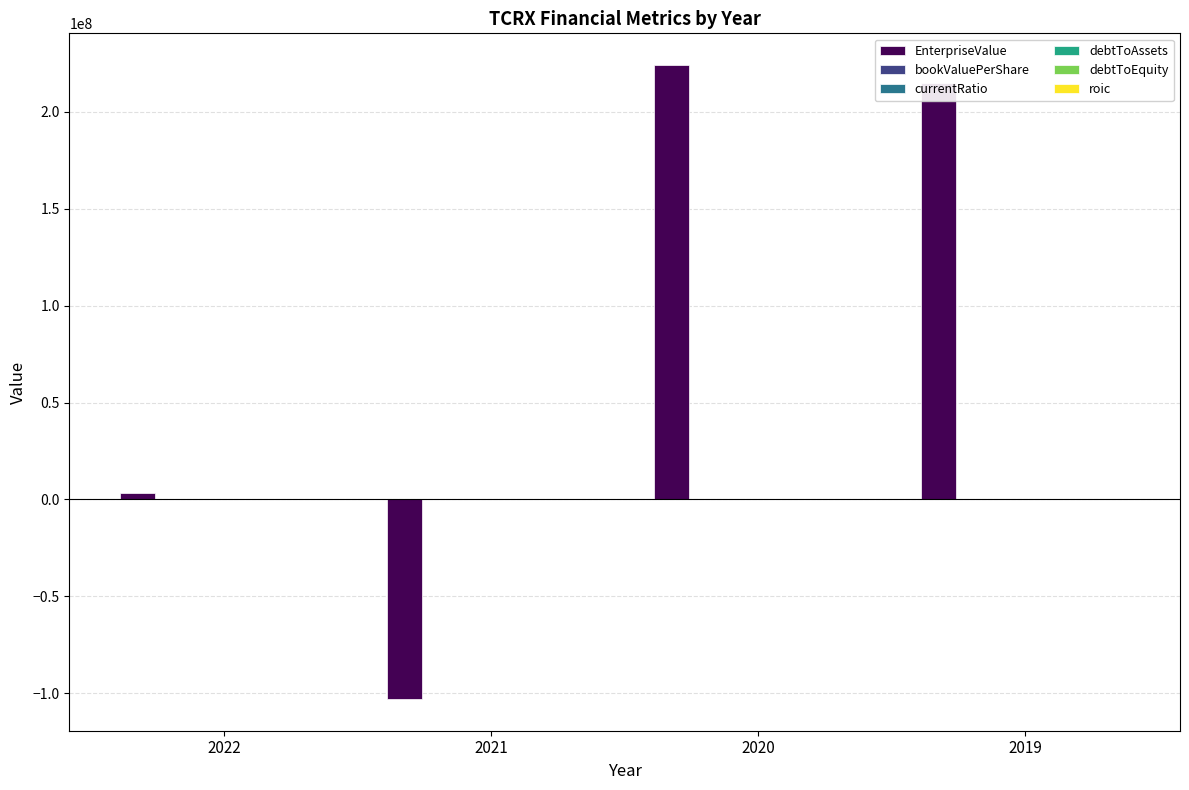

Between 2022 and 2019, which series saw the biggest shift?

EnterpriseValue